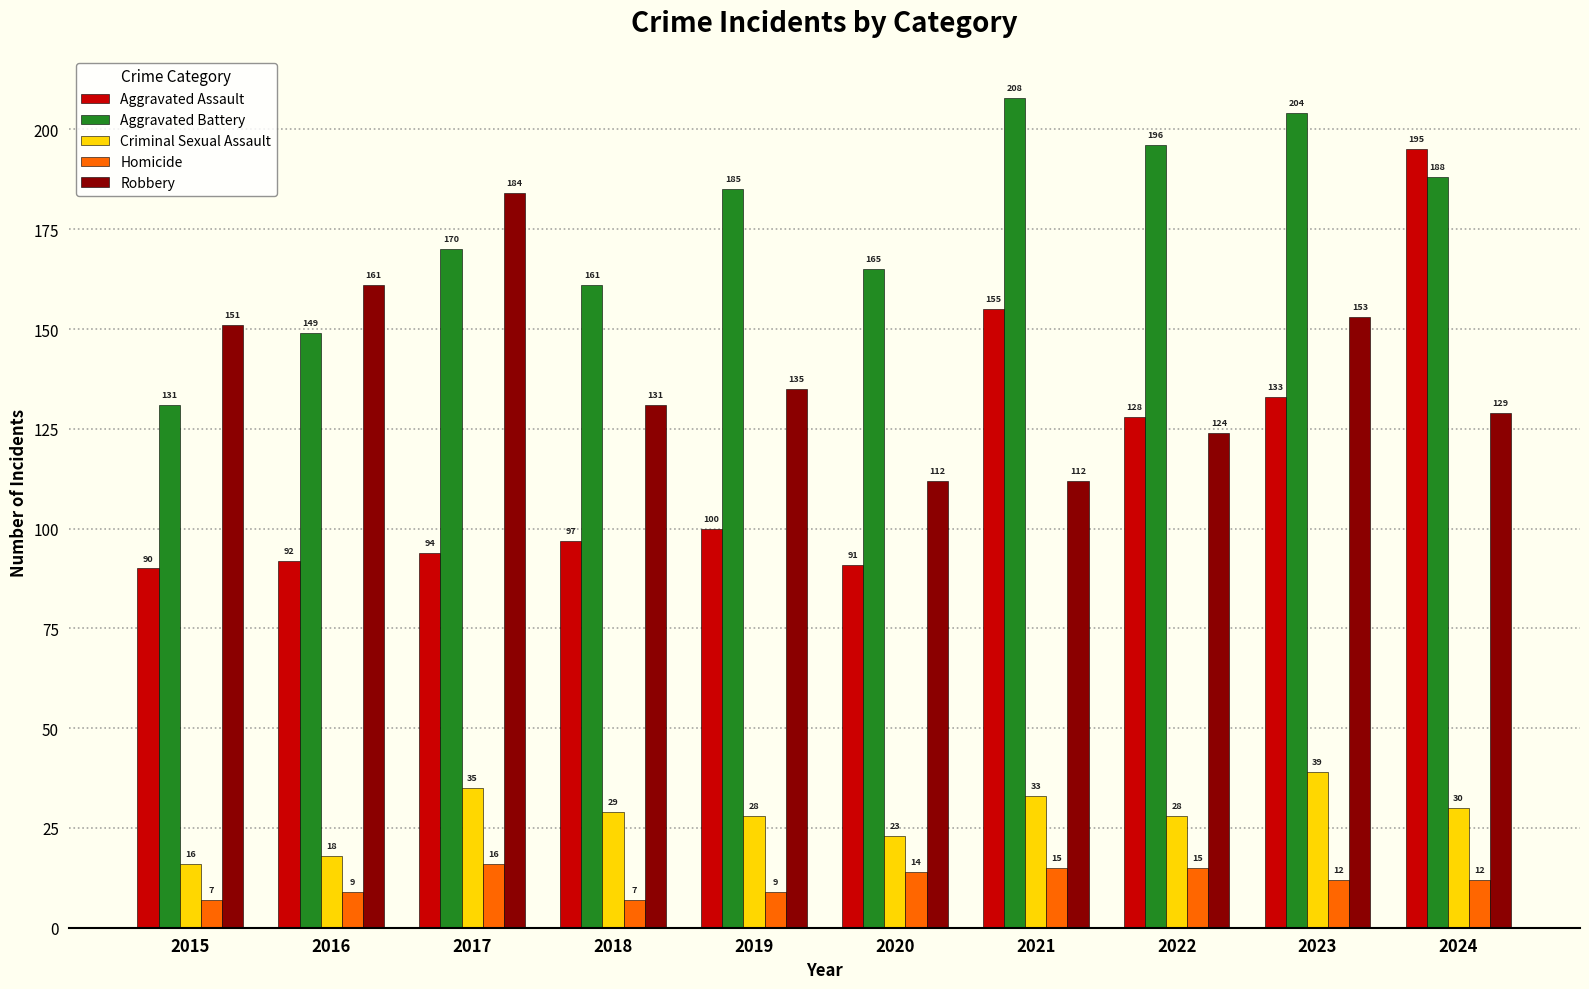

How many categories are shown in the chart?

10